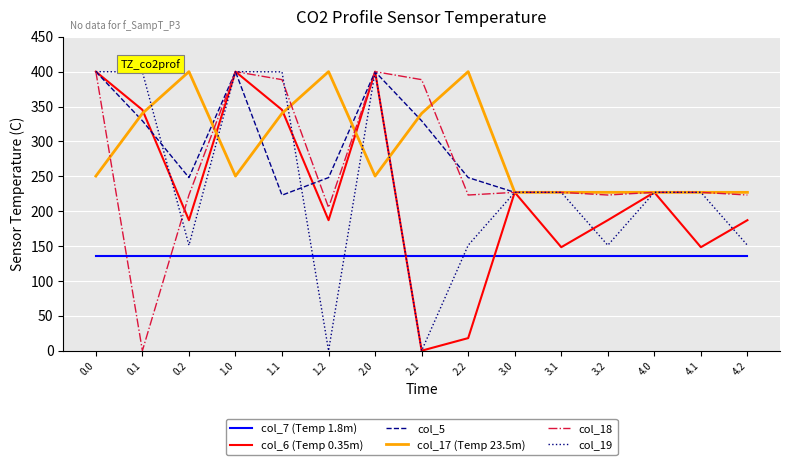

At how many categories does at least one series exceed 367?

9